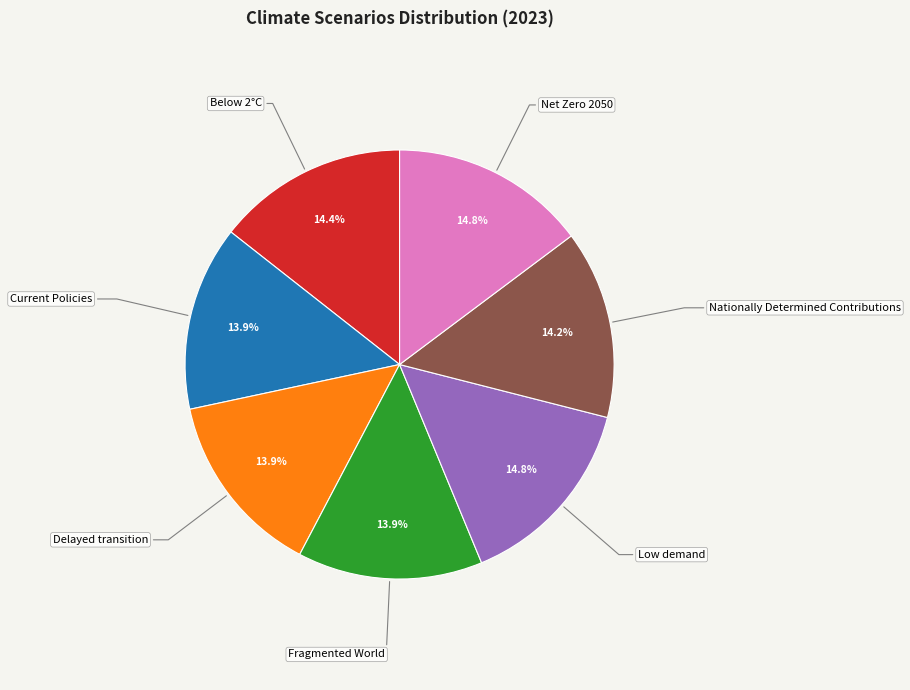

Does any single category account for the majority?

No